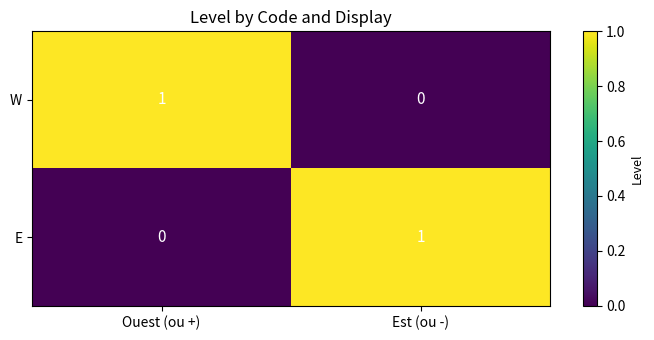

Reading left to right, extract all data points from this chart.

W: 1	0
E: 0	1